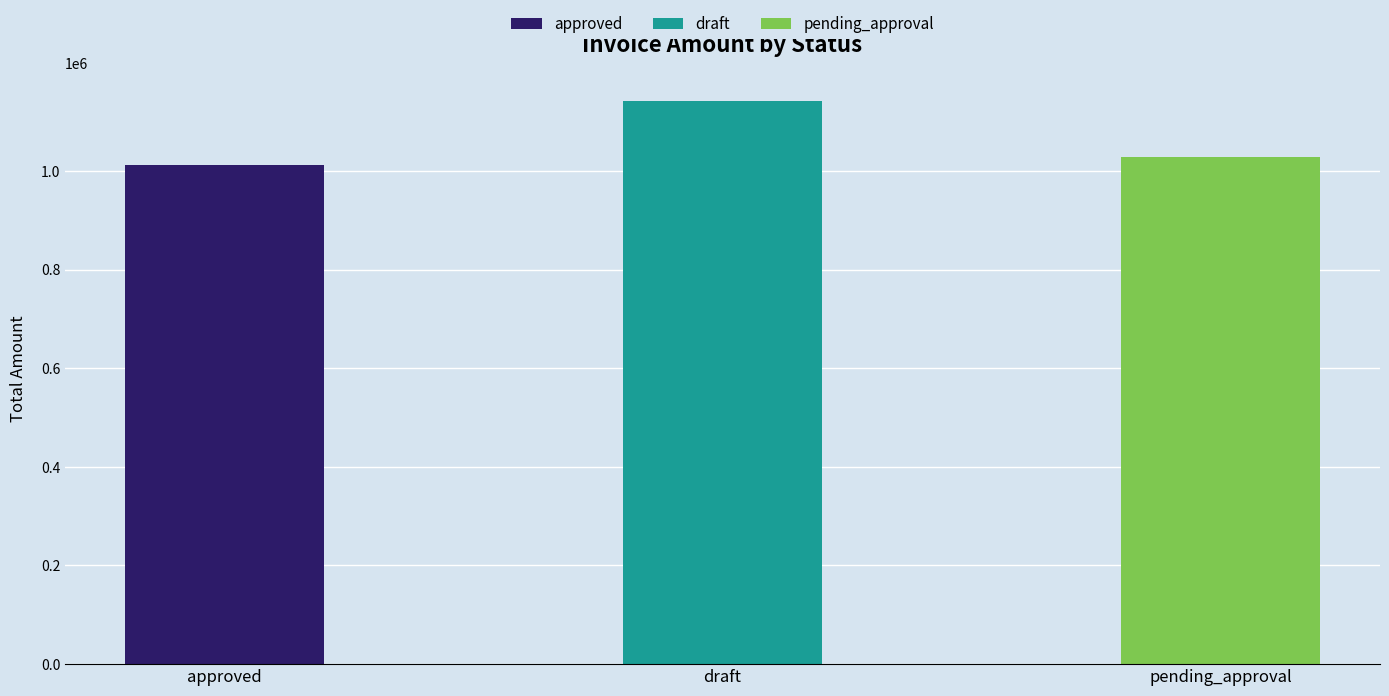

True or false: pending_approval has a value of 8330 at 14.

False